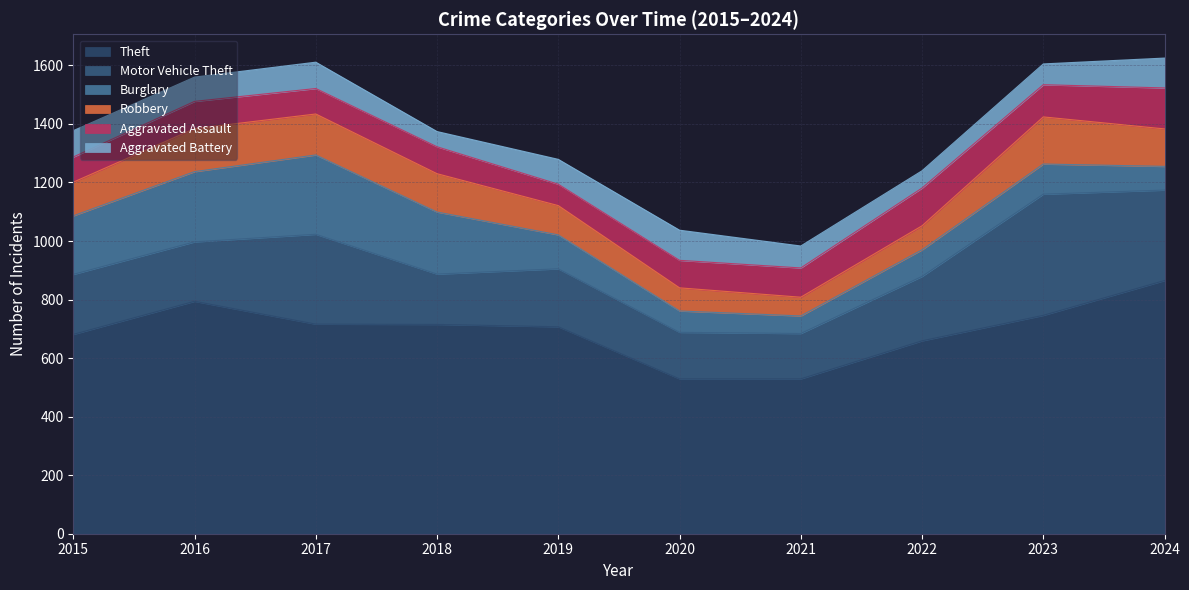

The Aggravated Battery series shows 90 at 2017. True or false?

True